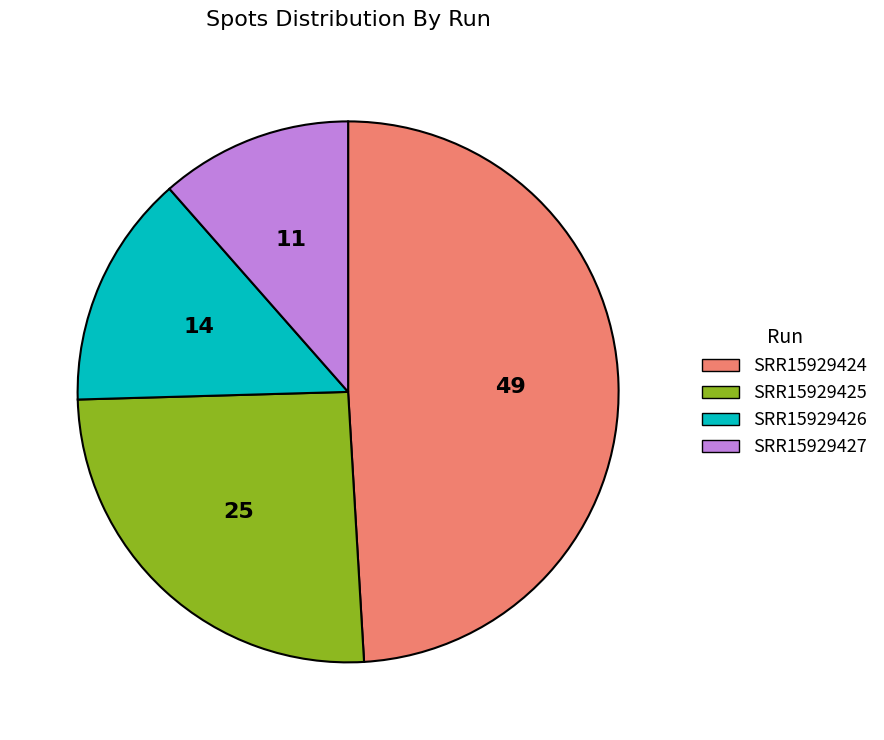

True or false: SRR15929426 accounts for 14% of the total.

True